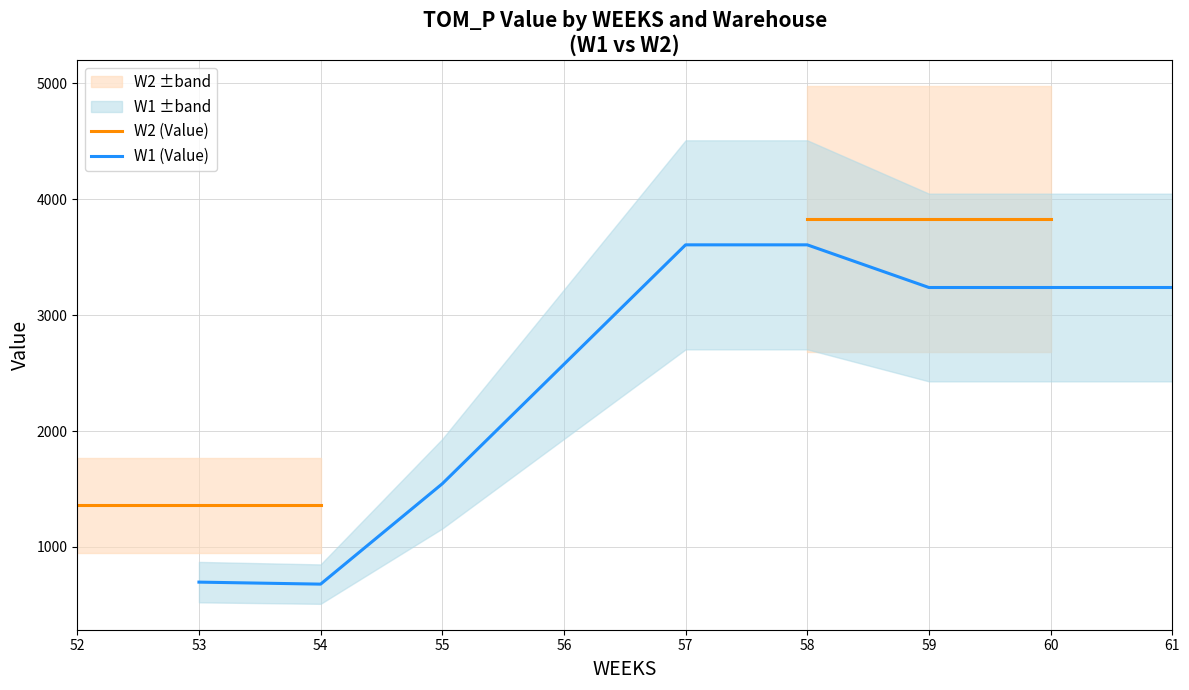

Rank the series by their maximum value, from highest to lowest.

W2 (Value), W1 (Value)